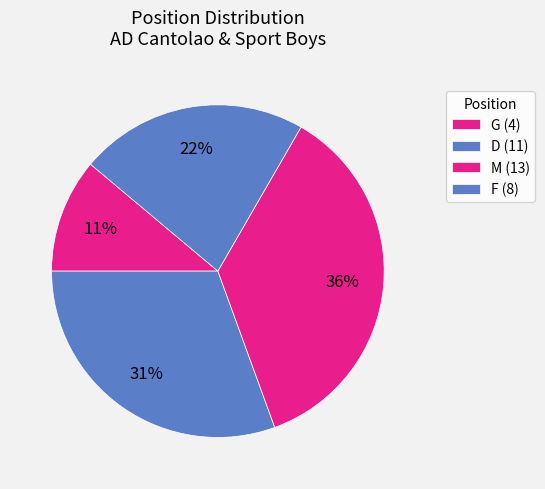

Is the sum of F and D greater than half?

Yes